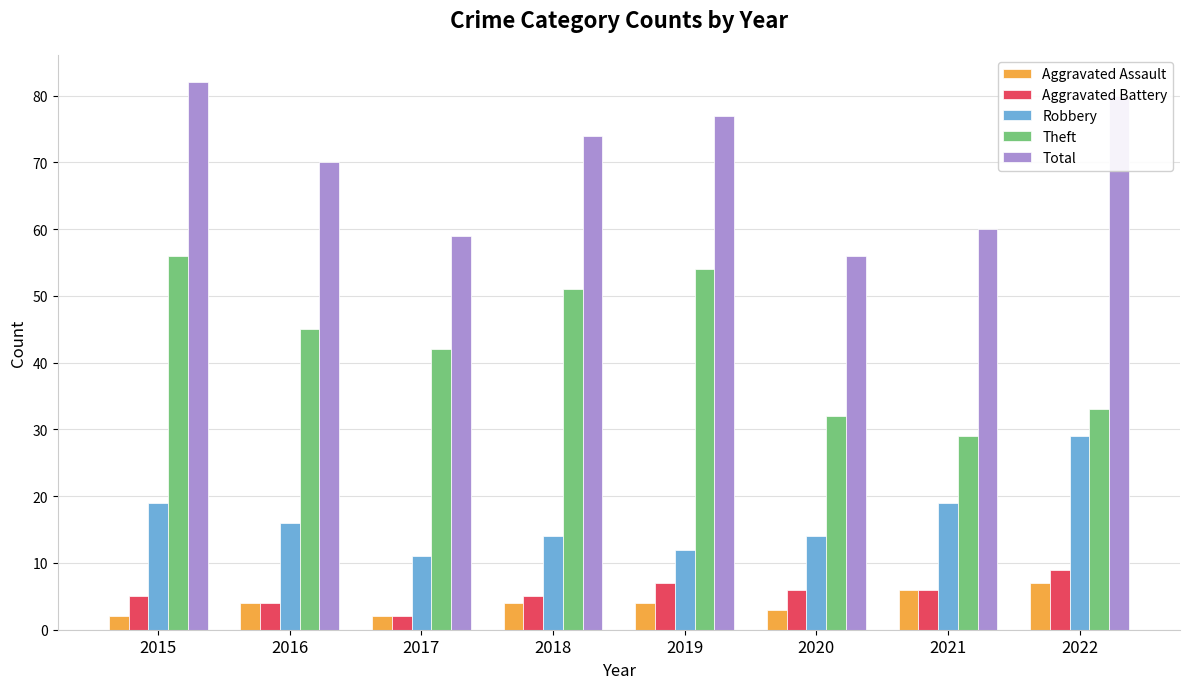

What is the value of the Theft bar at the 3rd from the left?

42